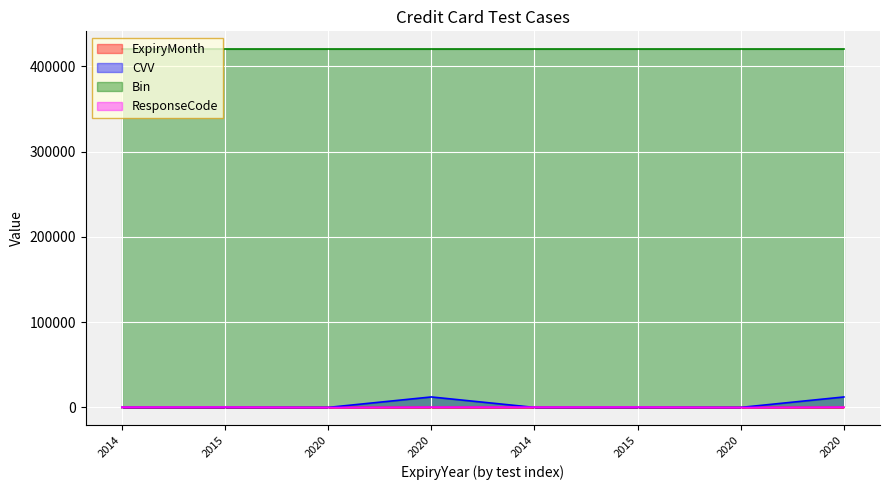

Which category has the highest value across all series?

2020